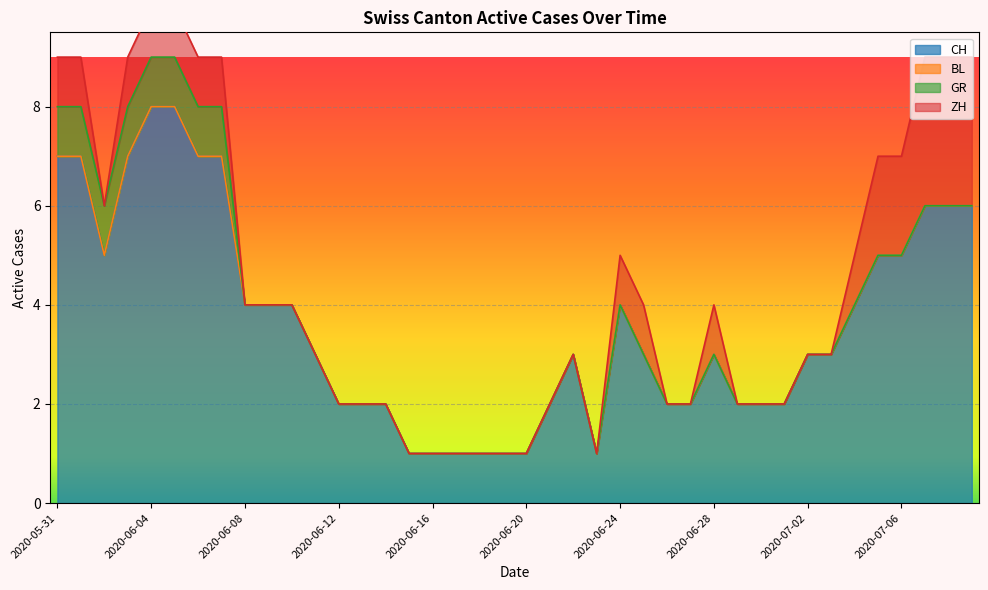

What are all the series names shown in the legend?

CH, BL, GR, ZH